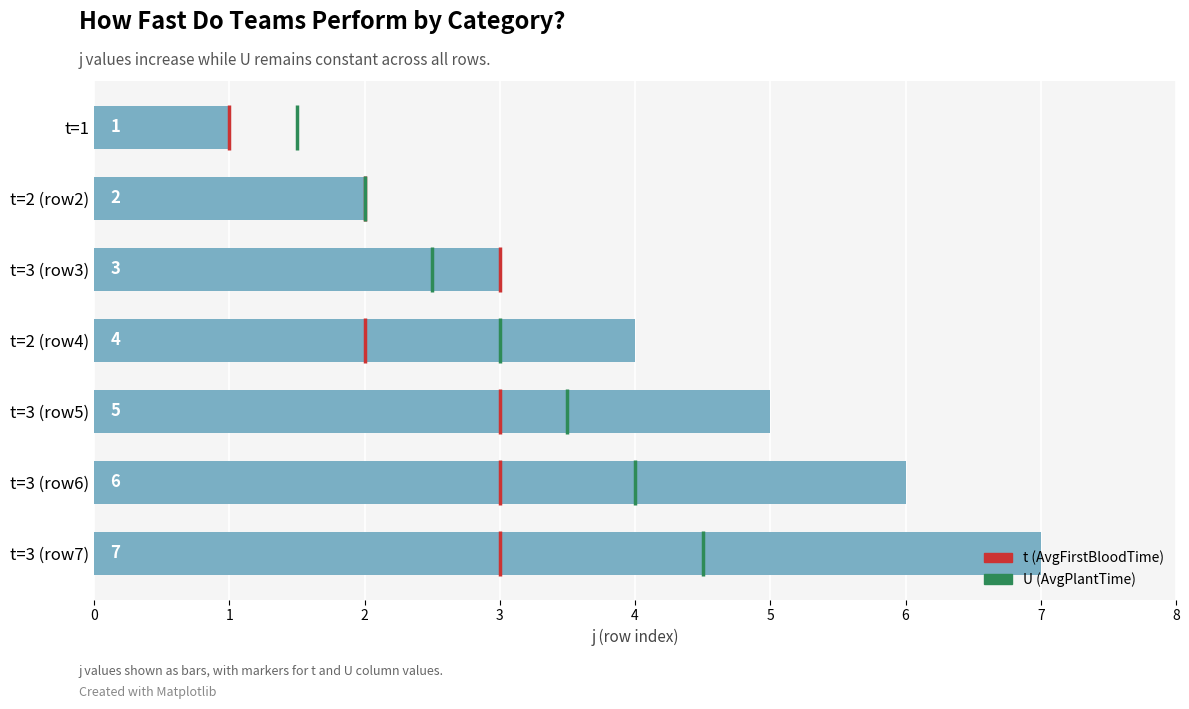

The chart shows a value of 10 at 5. True or false?

False